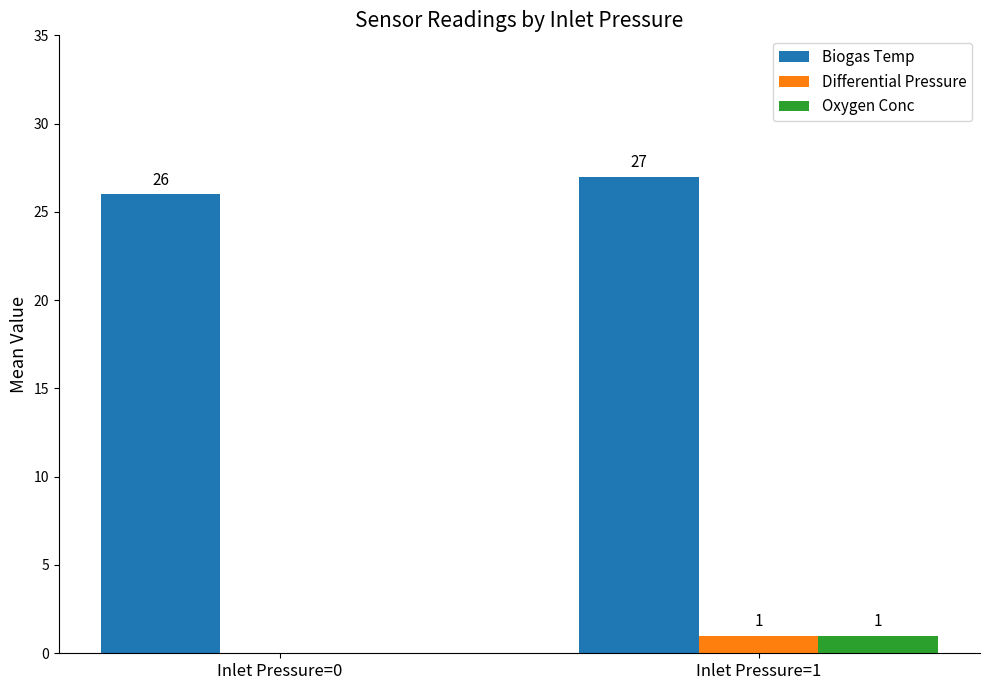

How many groups of bars are there?

2